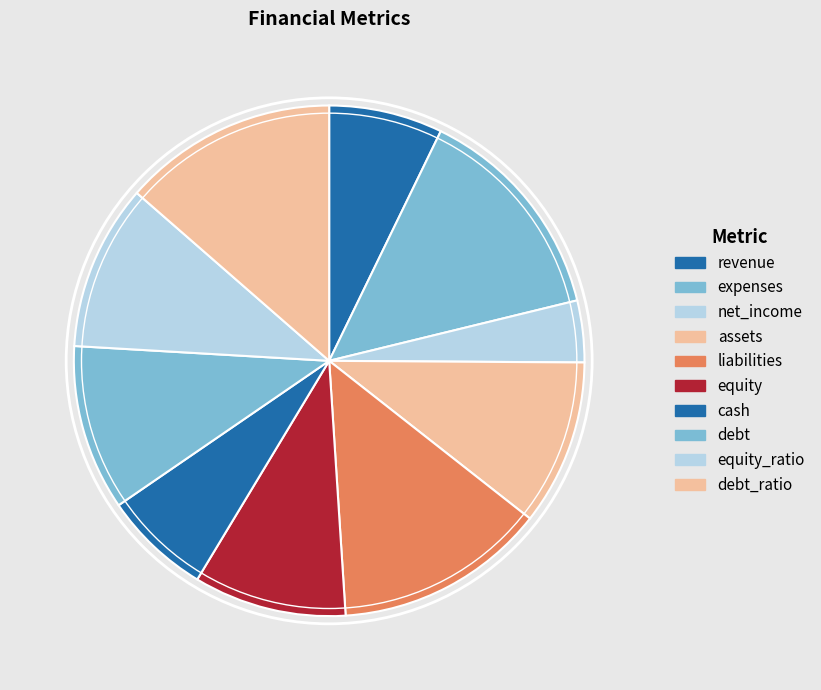

Is it true that equity_ratio is 10% of the pie?

True